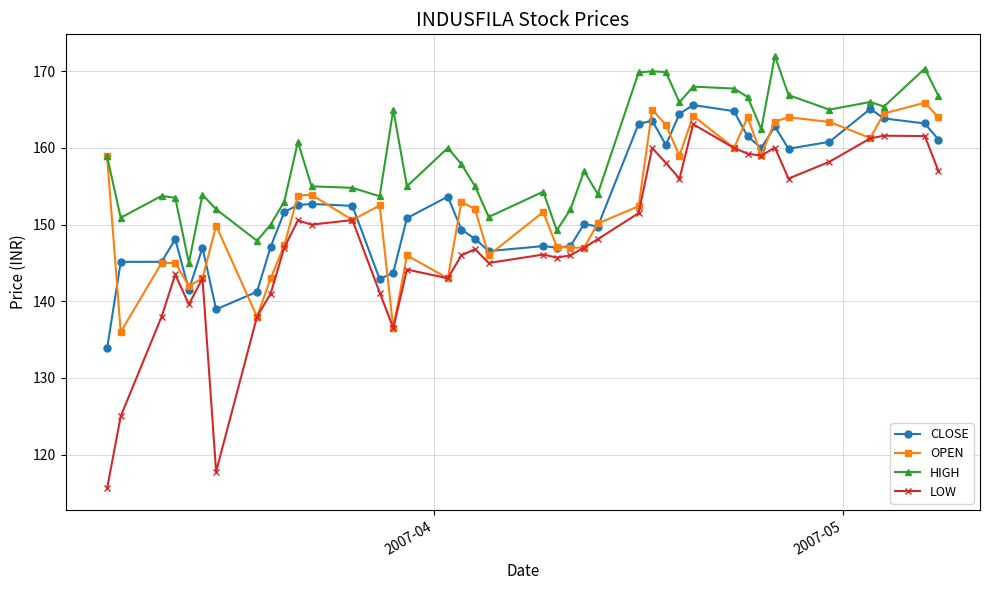

True or false: CLOSE has more than 0 interior local peaks.

True